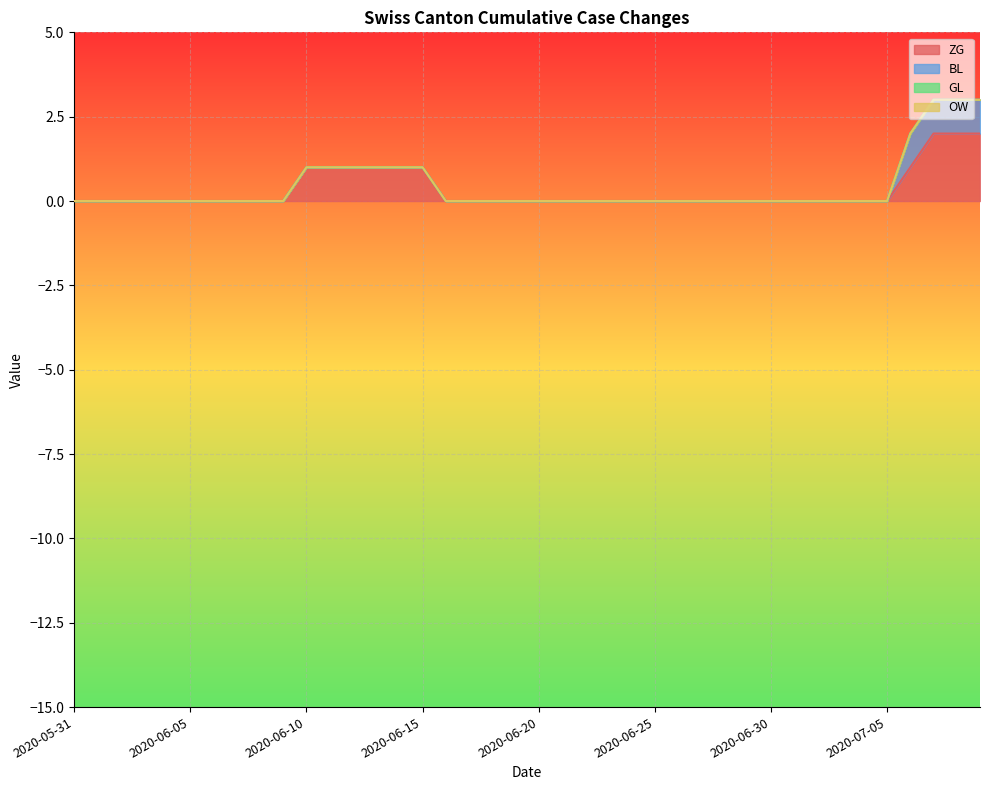

Rank the series by their maximum value, from highest to lowest.

ZG, BL, GL, OW